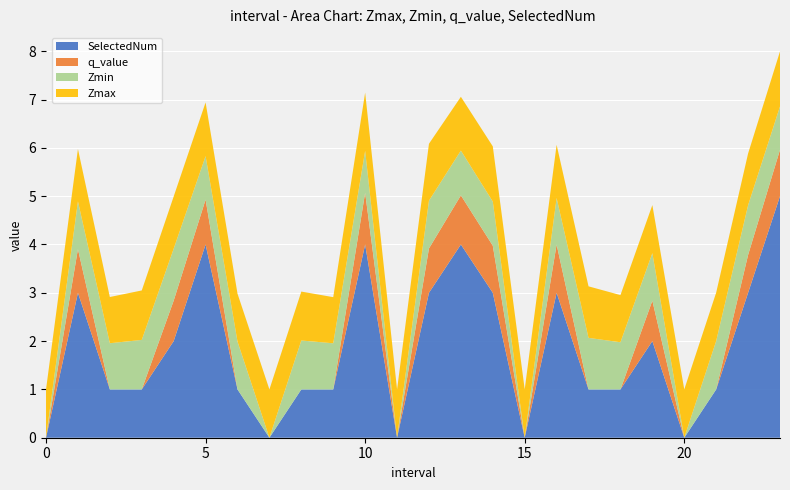

Reading right to left, list all the values displayed in this chart.

Zmax: 1.1	1.1	1.0	1.0	1.0	1.0	1.1	1.1	1.0	1.1	1.1	1.2	1.0	1.2	1.0	1.0	1.0	1.0	1.1	1.1	1.0	1.0	1.1	1.0
Zmin: 0.9	1.0	1.0	0.0	1.0	1.0	1.1	1.0	0.0	0.9	0.9	1.0	0.0	0.9	1.0	1.0	0.0	1.0	0.9	1.1	1.0	1.0	1.0	0.0
q_value: 1.0	0.8	0.0	0.0	0.8	0.0	0.0	1.0	0.0	1.0	1.0	0.9	0.0	1.1	0.0	0.0	0.0	0.0	0.9	0.8	0.0	0.0	0.9	0.0
SelectedNum: 5.0	3.0	1.0	0.0	2.0	1.0	1.0	3.0	0.0	3.0	4.0	3.0	0.0	4.0	1.0	1.0	0.0	1.0	4.0	2.0	1.0	1.0	3.0	0.0